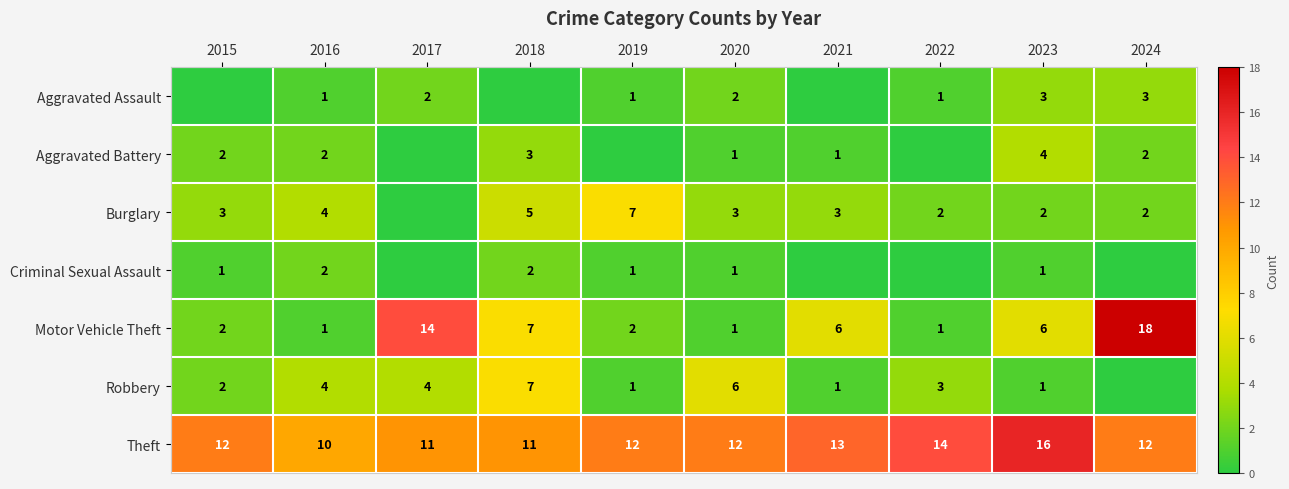

At which label is Theft closest to 13?

2021